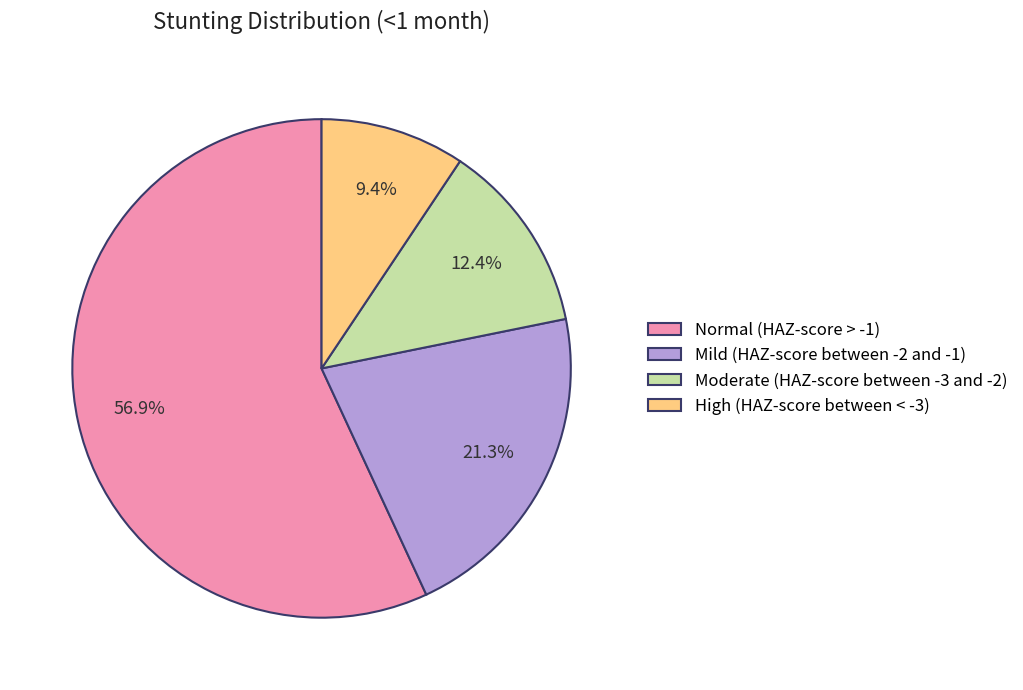

How many slices are in this pie chart?

4